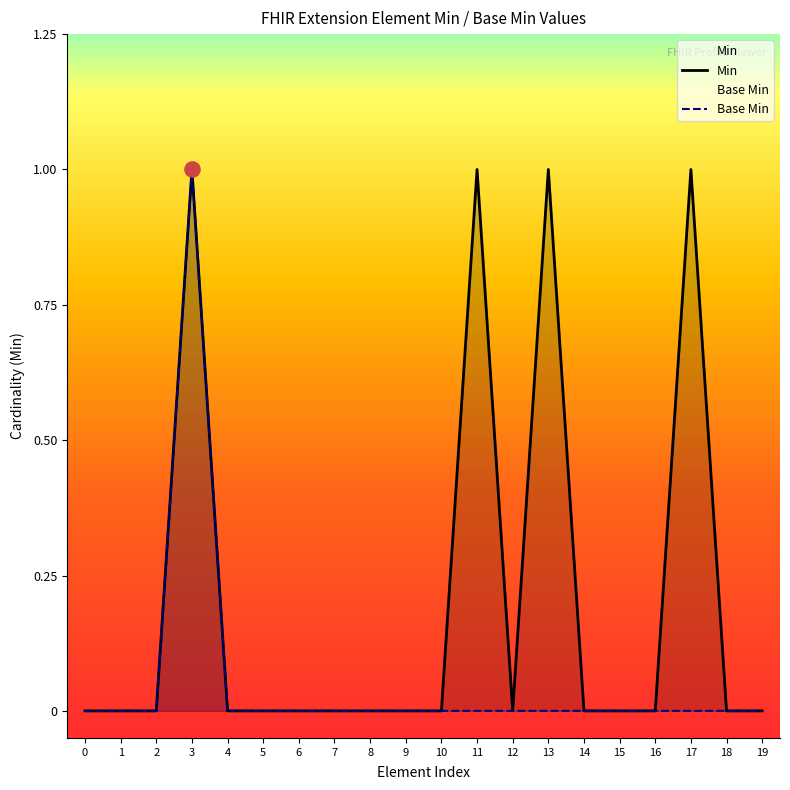

What are all the series names shown in the legend?

Min, Base Min